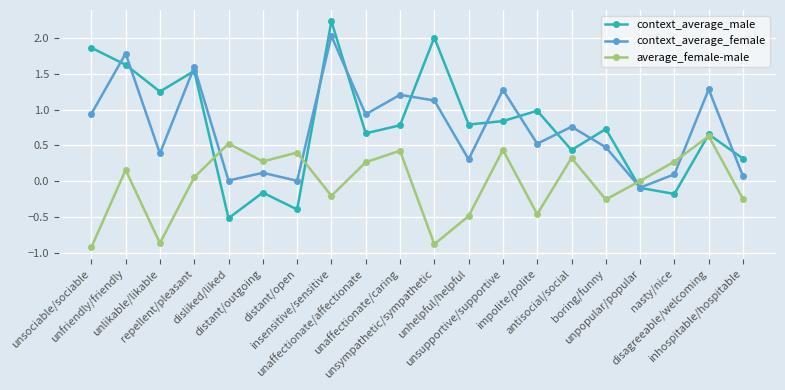

What is the difference between the maximum and minimum values in the average_female-male series?

1.6